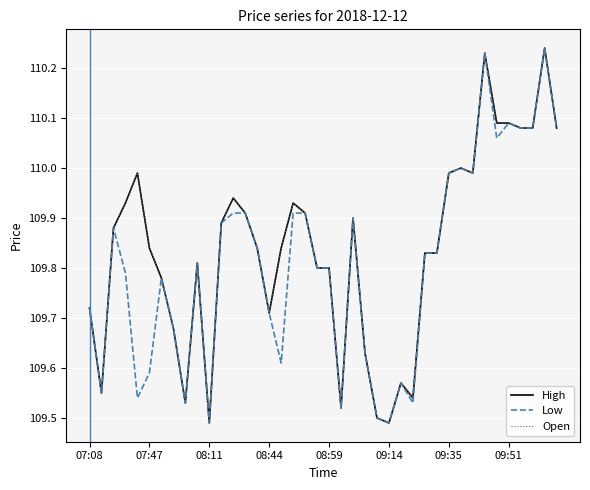

At which category is the sum across all series the highest?

38